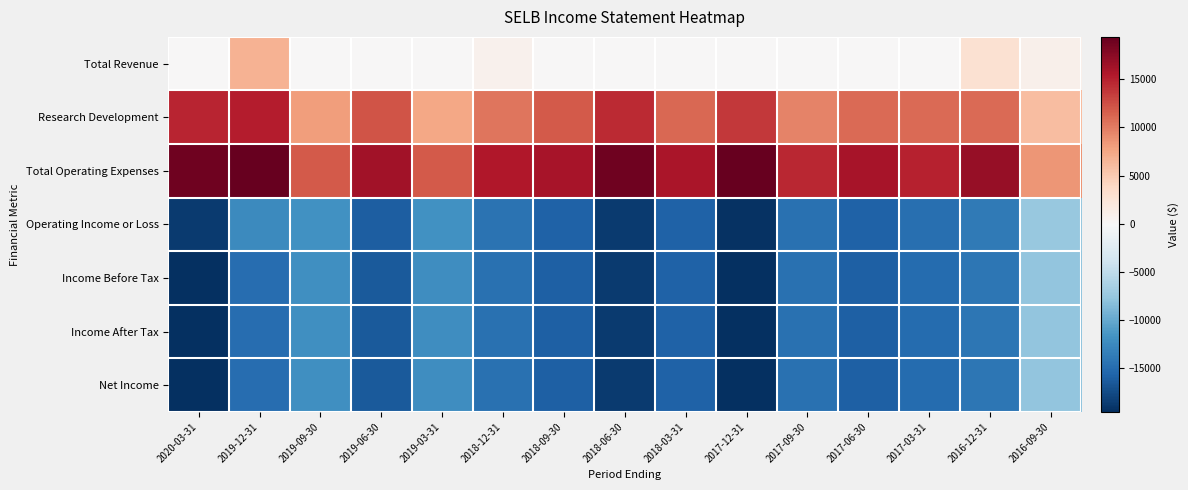

How many data points does each series have?

15